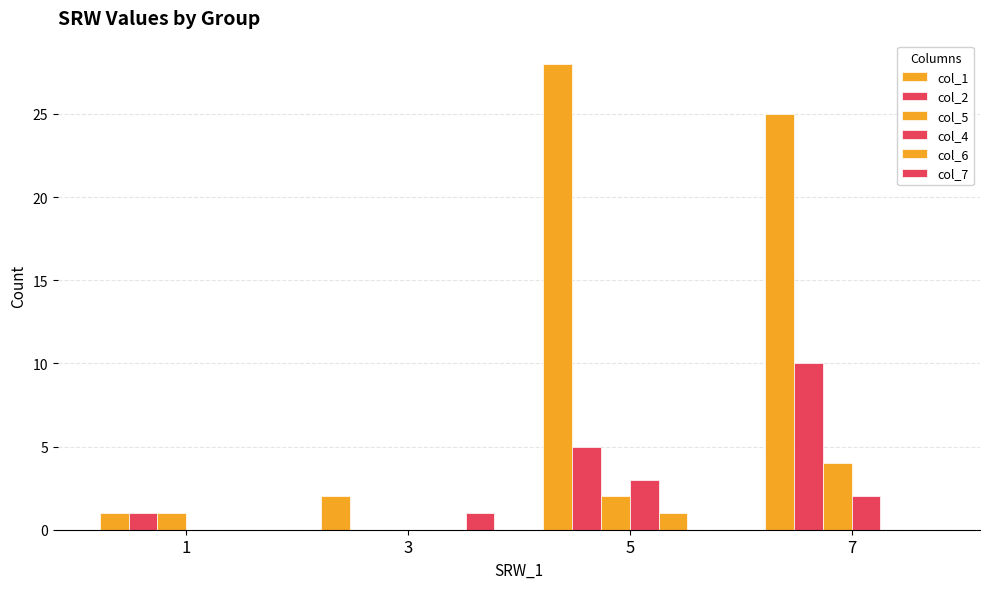

Reading left to right, extract all data points from this chart.

col_1: 1=1	3=2	5=28	7=25
col_2: 1=1	3=0	5=5	7=10
col_5: 1=1	3=0	5=2	7=4
col_4: 1=0	3=0	5=3	7=2
col_6: 1=0	3=0	5=1	7=0
col_7: 1=0	3=1	5=0	7=0